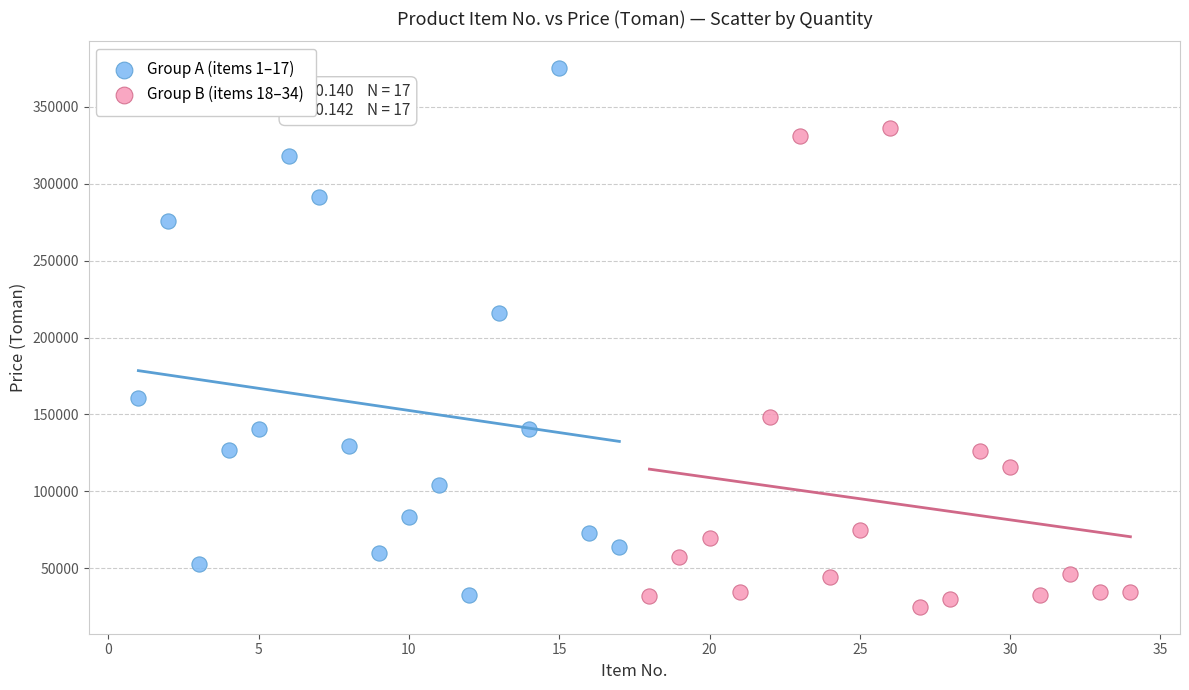

Which series reaches the minimum Y coordinate?

Group B (items 18–34)